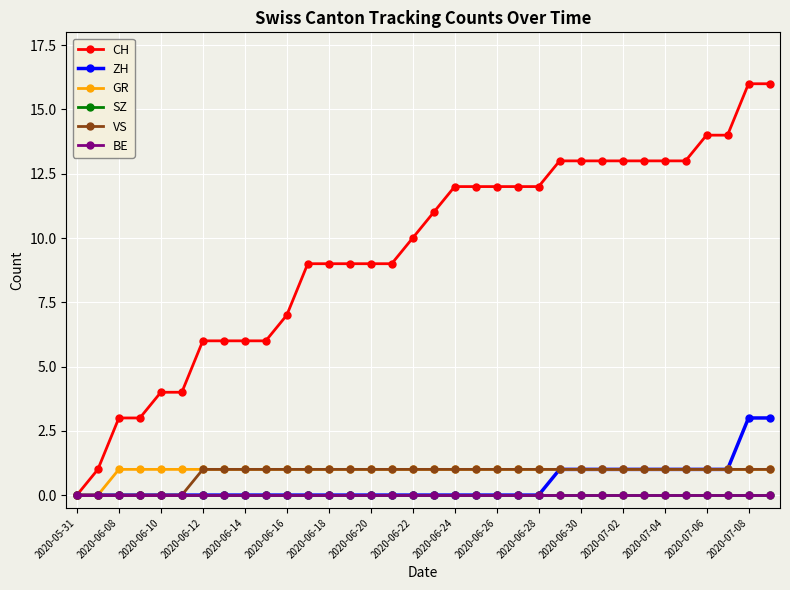

At how many categories does at least one series exceed 1?

32